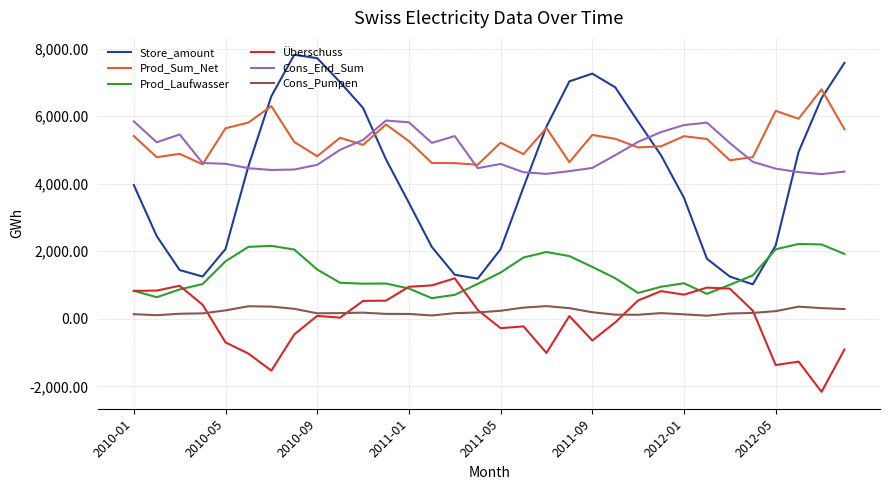

What is the lowest value of the Prod_Sum_Net series?

4565